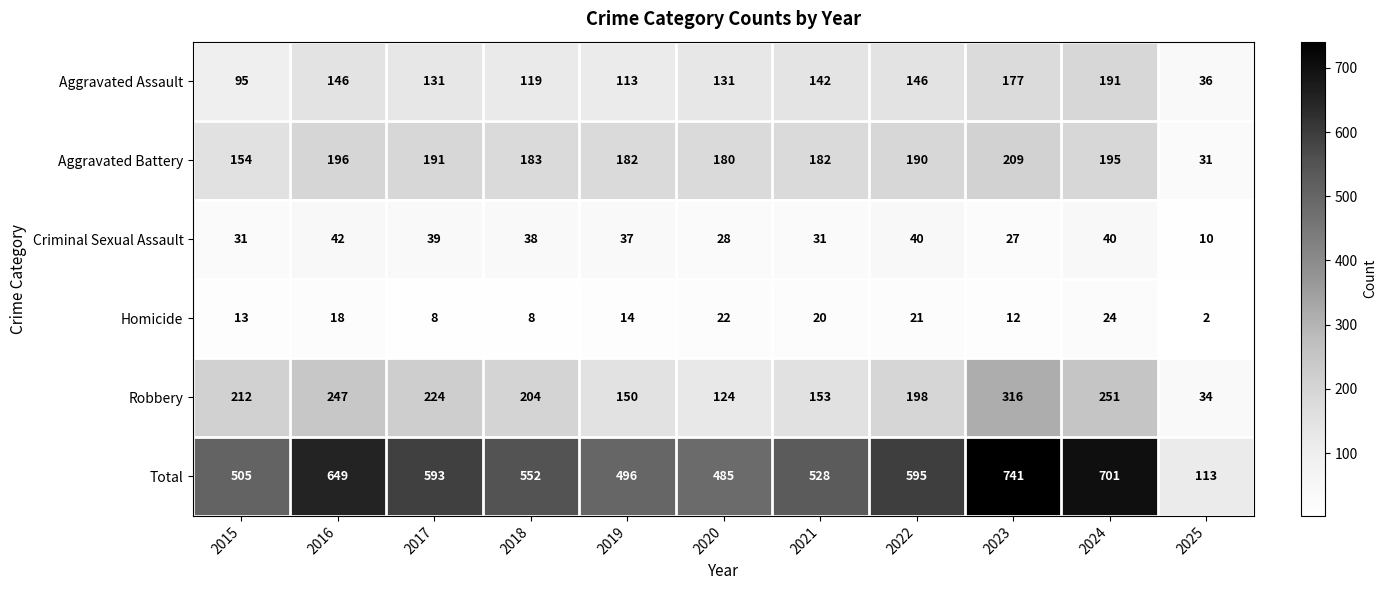

Which series has the widest spread of values?

Total